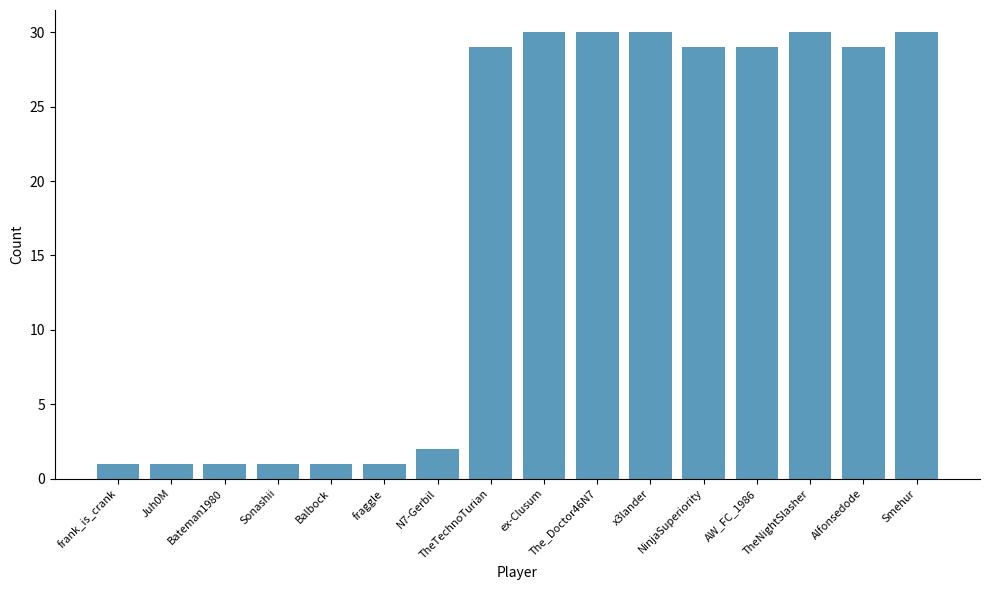

How many distinct data groups are displayed?

1